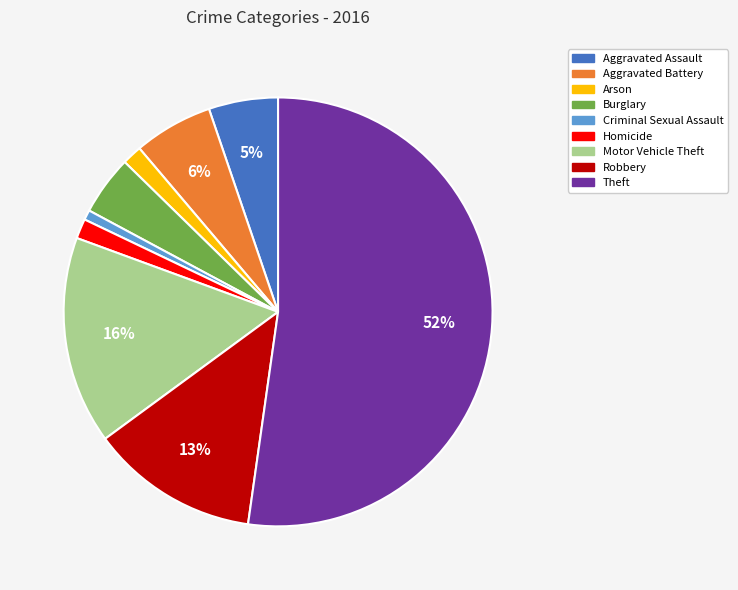

Do Arson and Aggravated Battery together represent more than half of the pie?

No